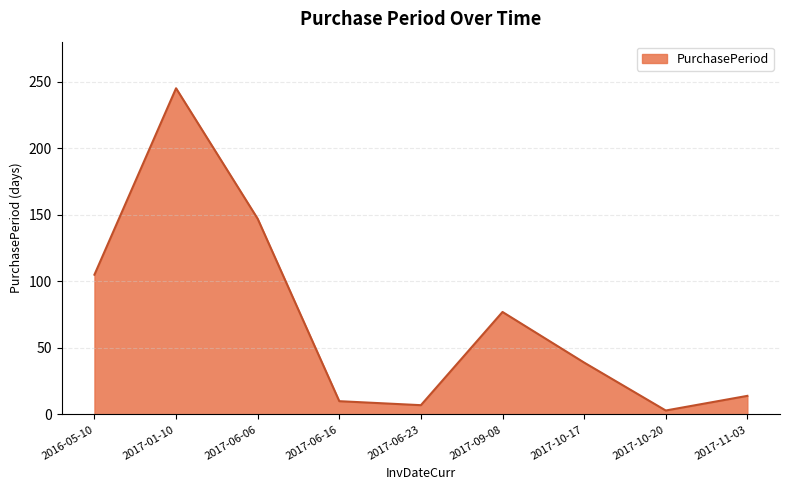

List the labels in order of value, smallest first.

2017-10-20, 2017-06-23, 2017-06-16, 2017-11-03, 2017-10-17, 2017-09-08, 2016-05-10, 2017-06-06, 2017-01-10